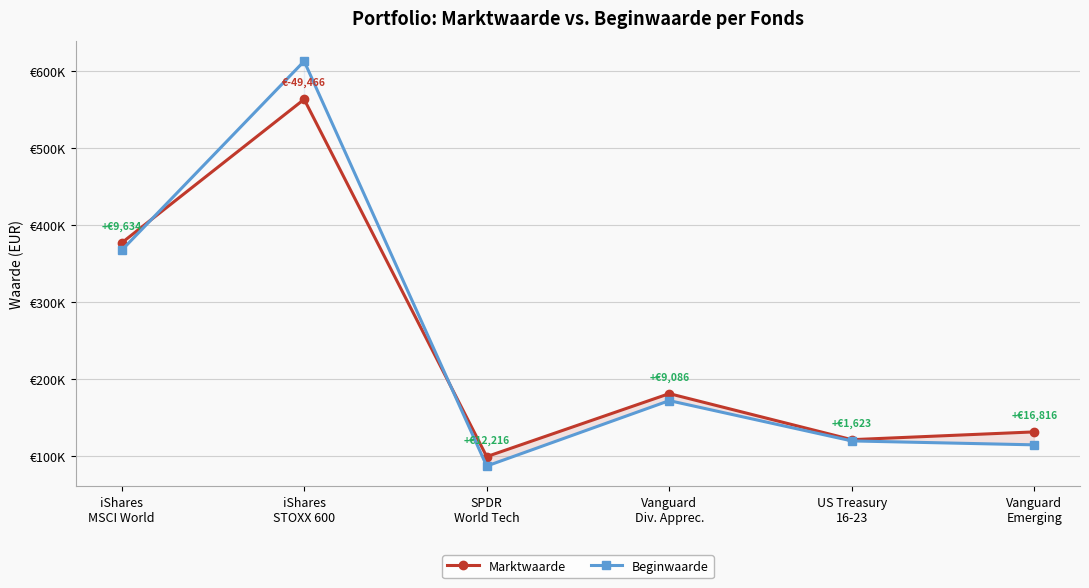

Between Vanguard
Div. Apprec. and iShares
STOXX 600, which is larger?

iShares
STOXX 600